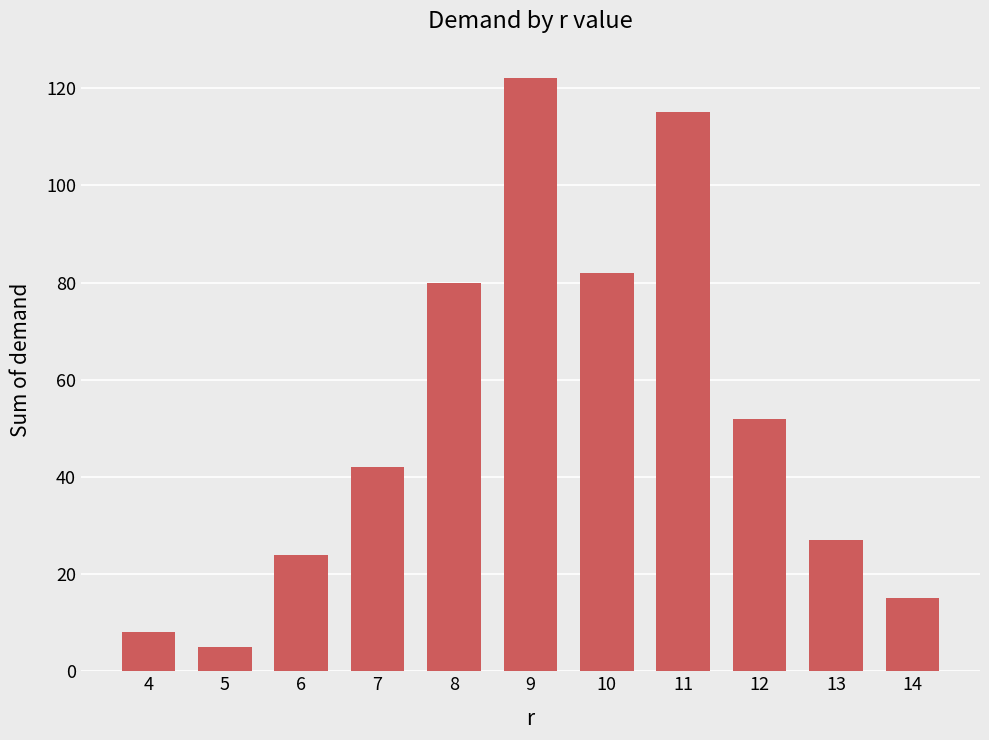

Reading left to right, what are all the values shown in this chart?

8	5	24	42	80	122	82	115	52	27	15